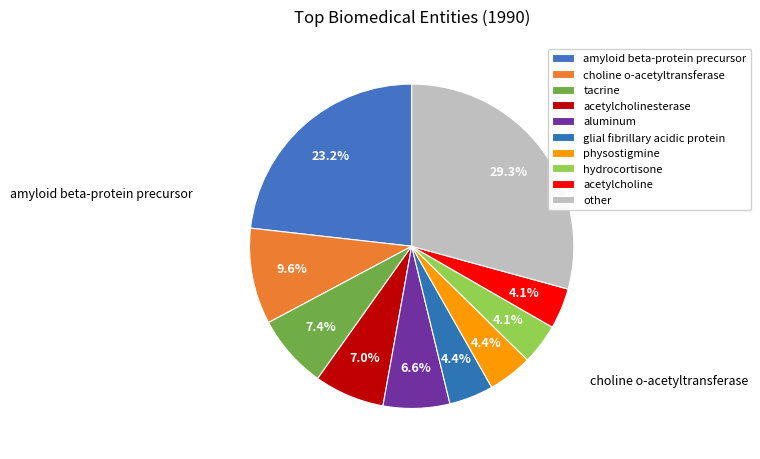

To the nearest percent, what portion does amyloid beta-protein precursor represent?

23%